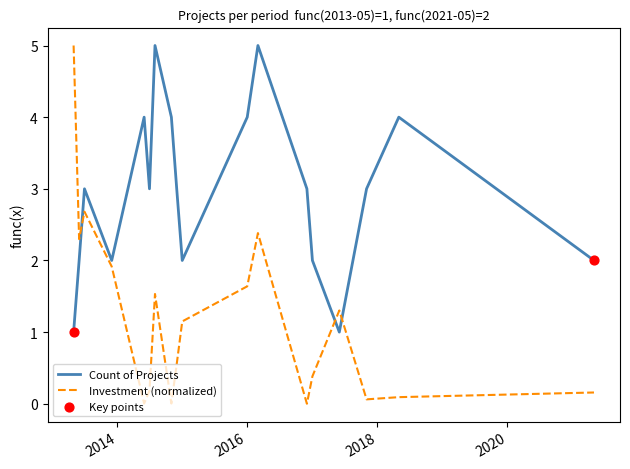

Which series has the largest total across all categories?

Count of Projects